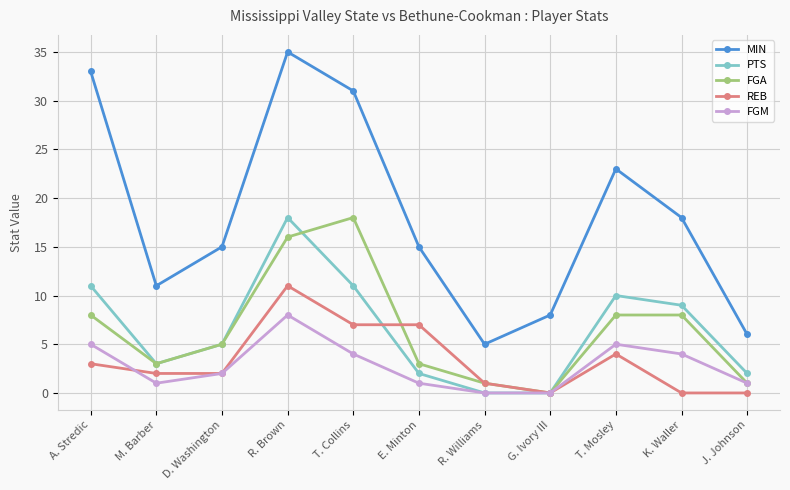

True or false: MIN and FGM cross at least once.

False